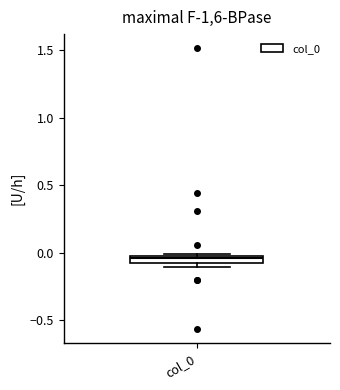

Where is the lower edge of the box for col_0 on the y-axis? The values are not printed on the chart, so give them approximately, as read against the axis.

-0.10